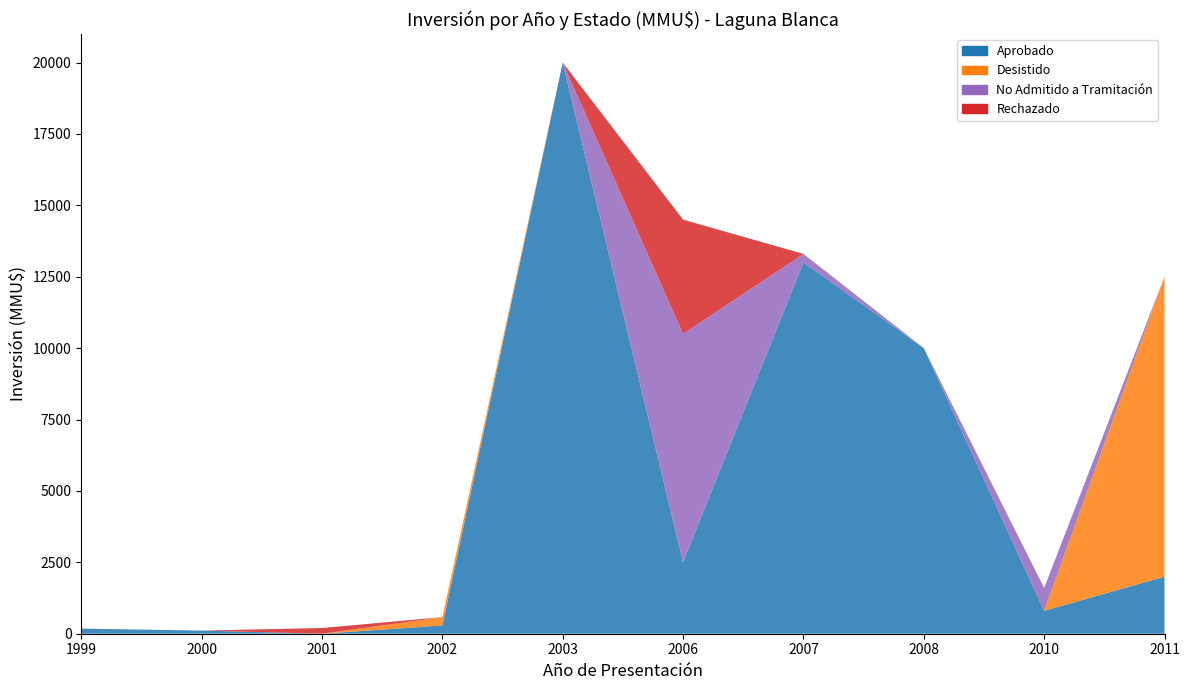

Reading left to right, transcribe all the data shown in this chart.

Aprobado: 1999=180	2000=110	2001=0	2002=290	2003=20000	2006=2500	2007=13000	2008=10000	2010=800	2011=2000
Desistido: 1999=0	2000=0	2001=0	2002=290	2003=0	2006=0	2007=0	2008=0	2010=0	2011=10500
No Admitido a Tramitación: 1999=0	2000=0	2001=0	2002=0	2003=0	2006=8000	2007=300	2008=0	2010=800	2011=0
Rechazado: 1999=0	2000=0	2001=200	2002=0	2003=0	2006=4000	2007=0	2008=0	2010=0	2011=0